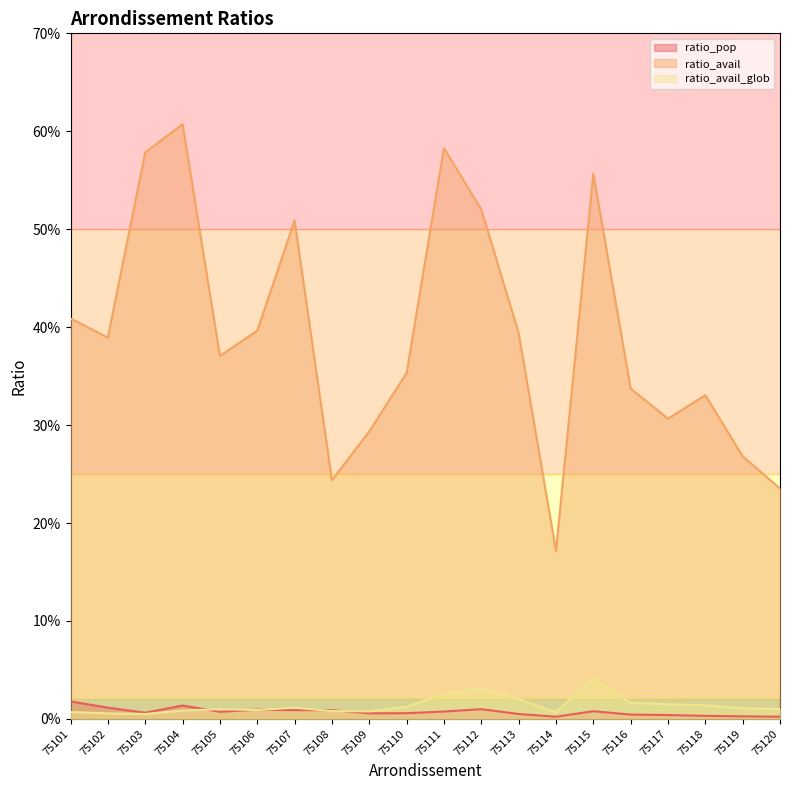

Count the ratio_pop values in the range 0 to 1.

20